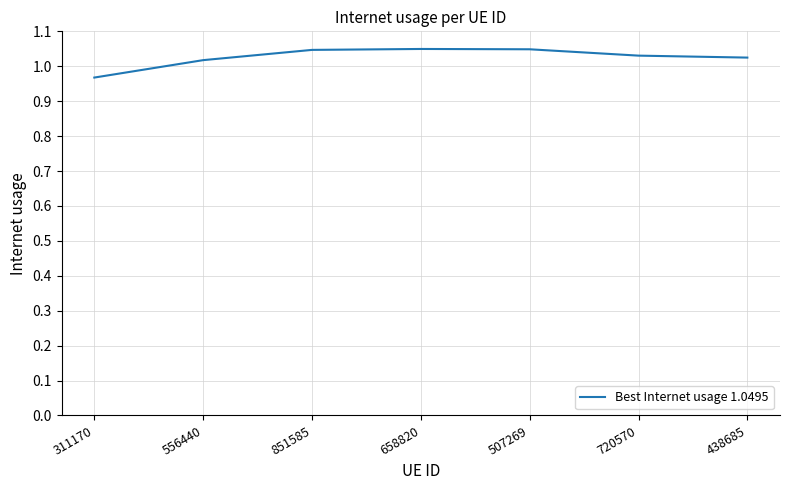

How many values are below 1?

1